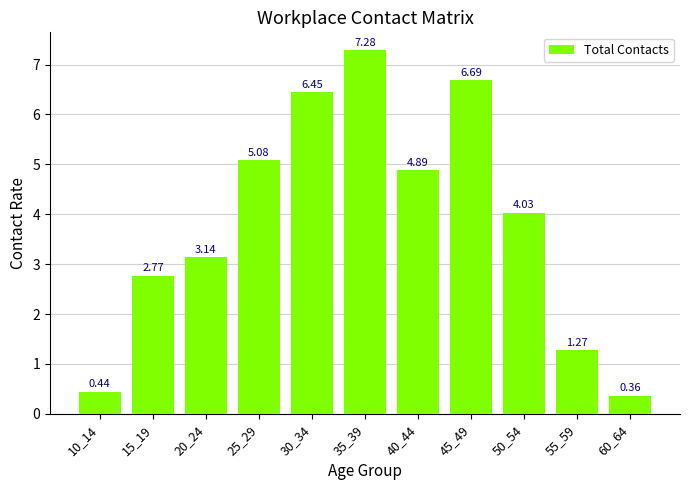

What is the average value?

3.9